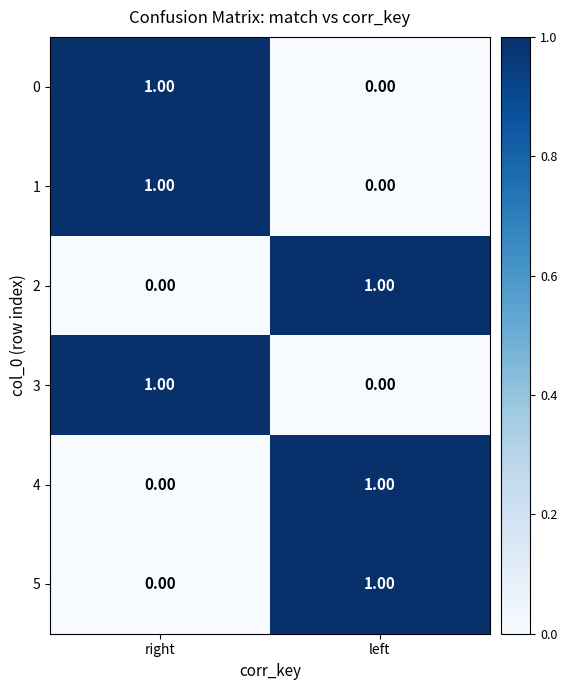

Where is 4 nearest to the value 0?

right